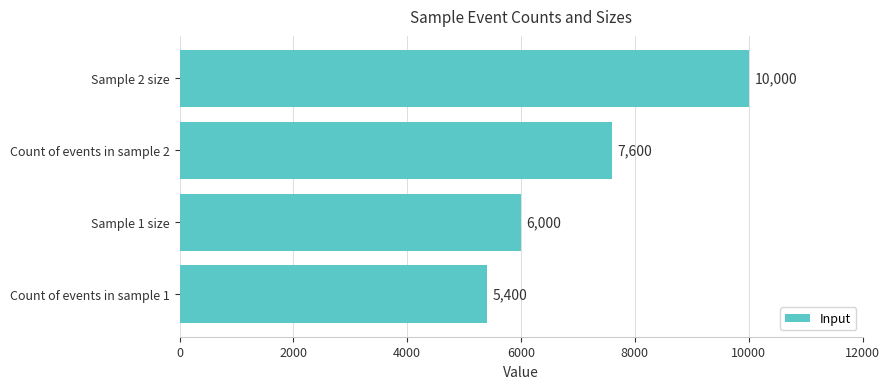

What is the smallest value displayed?

5400